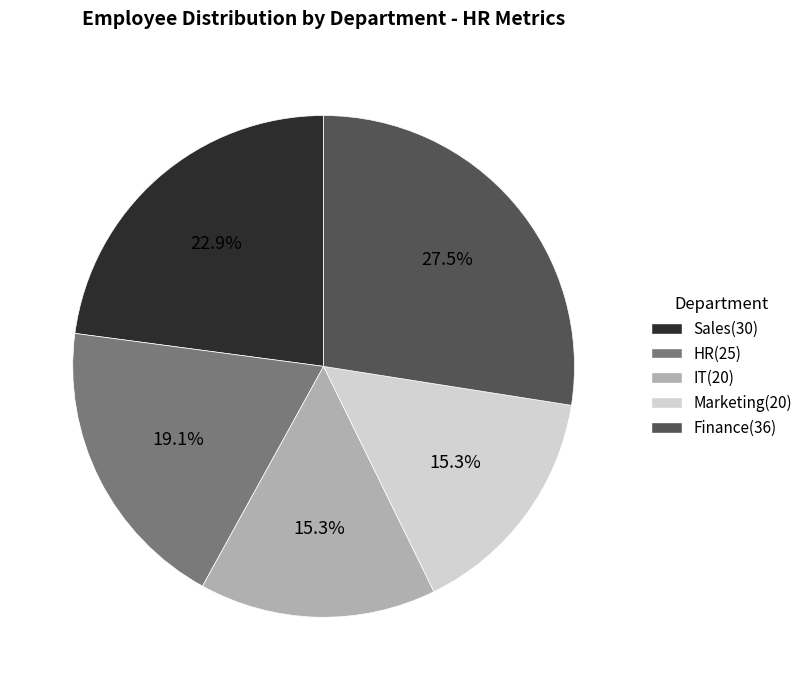

Does any single category account for the majority?

No